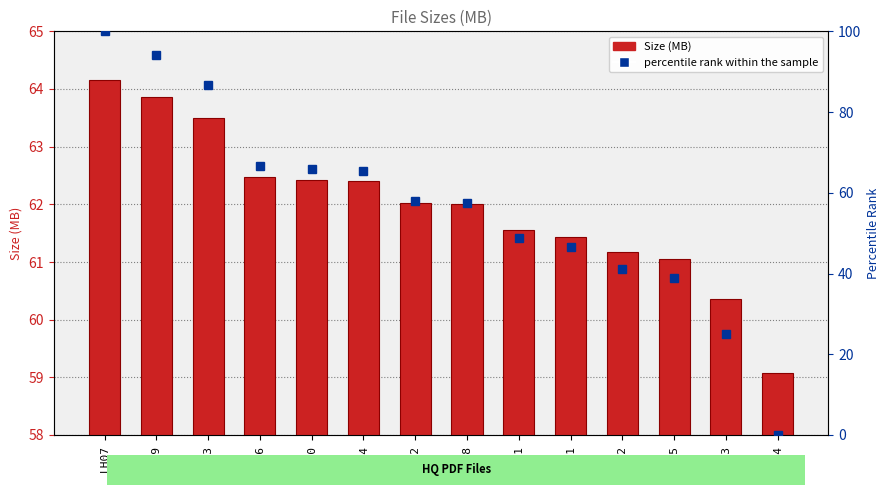

Which series changed the most between LH09 and LH01?

percentile rank within the sample